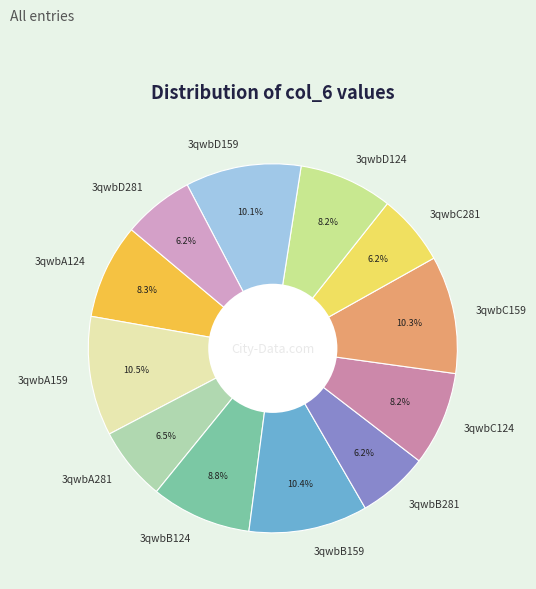

What is the ratio of the value at 3qwbD159 to the value at 3qwbA124?

1.2